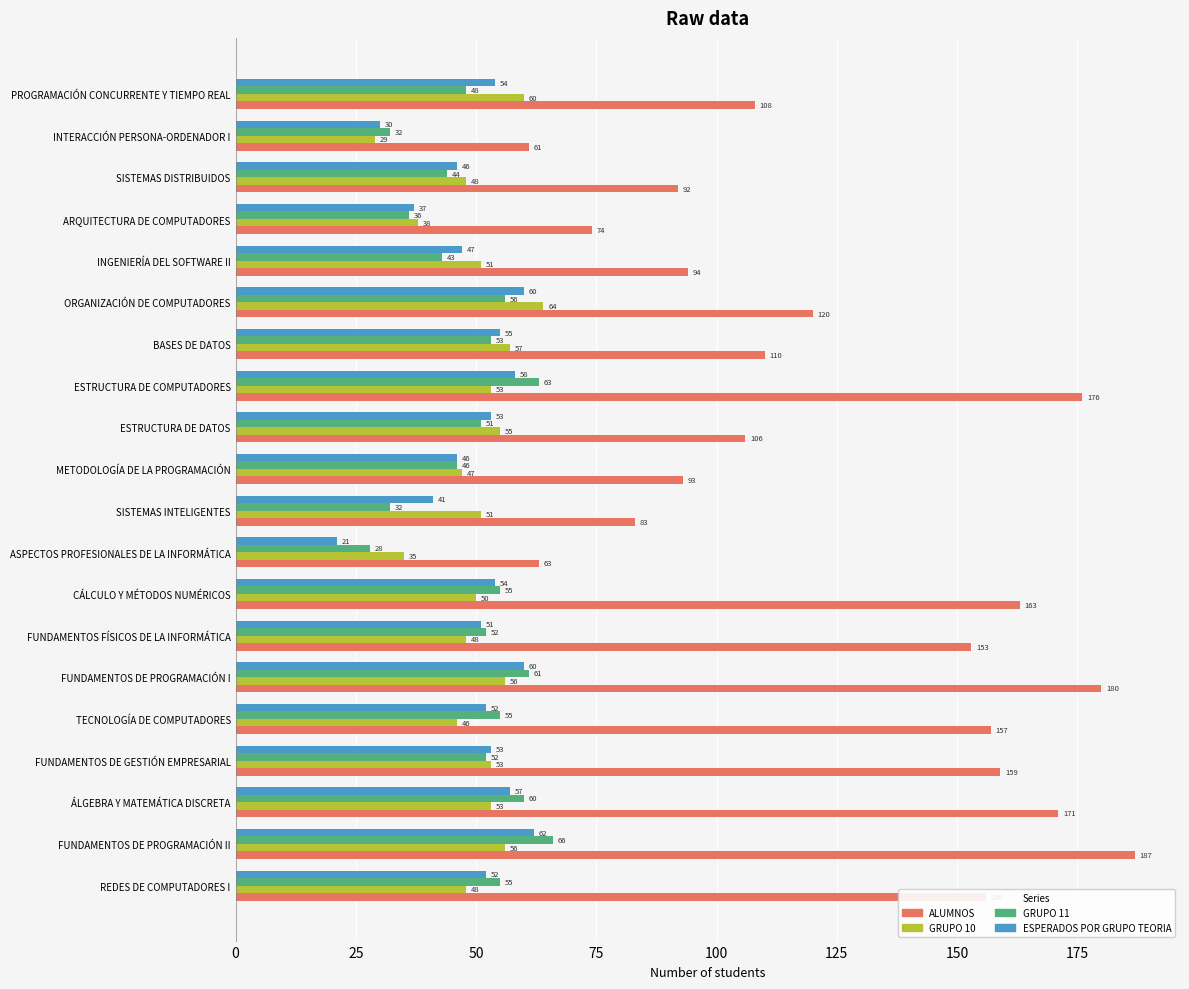

At which category is the sum across all series the highest?

FUNDAMENTOS DE PROGRAMACIÓN II